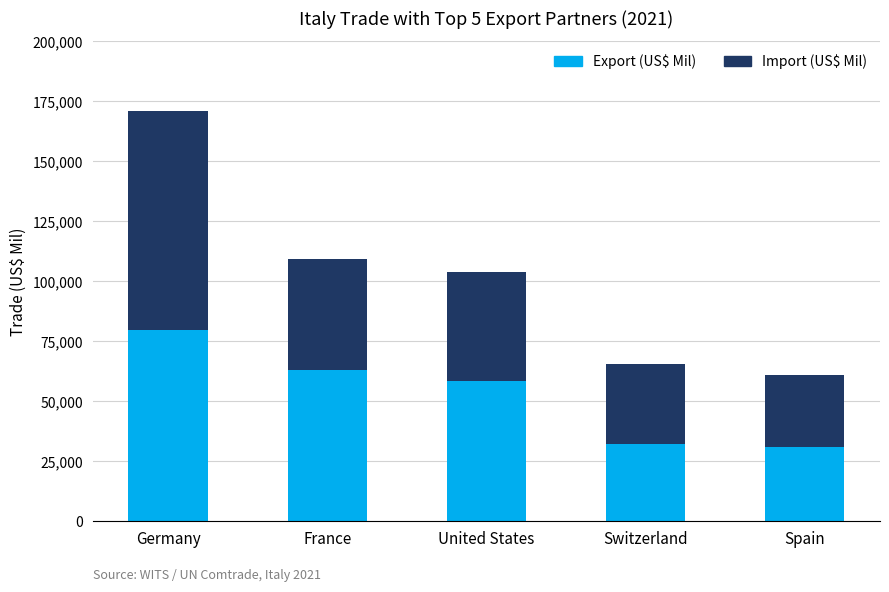

The Export (US$ Mil) series shows 25425.1 at Germany. True or false?

False